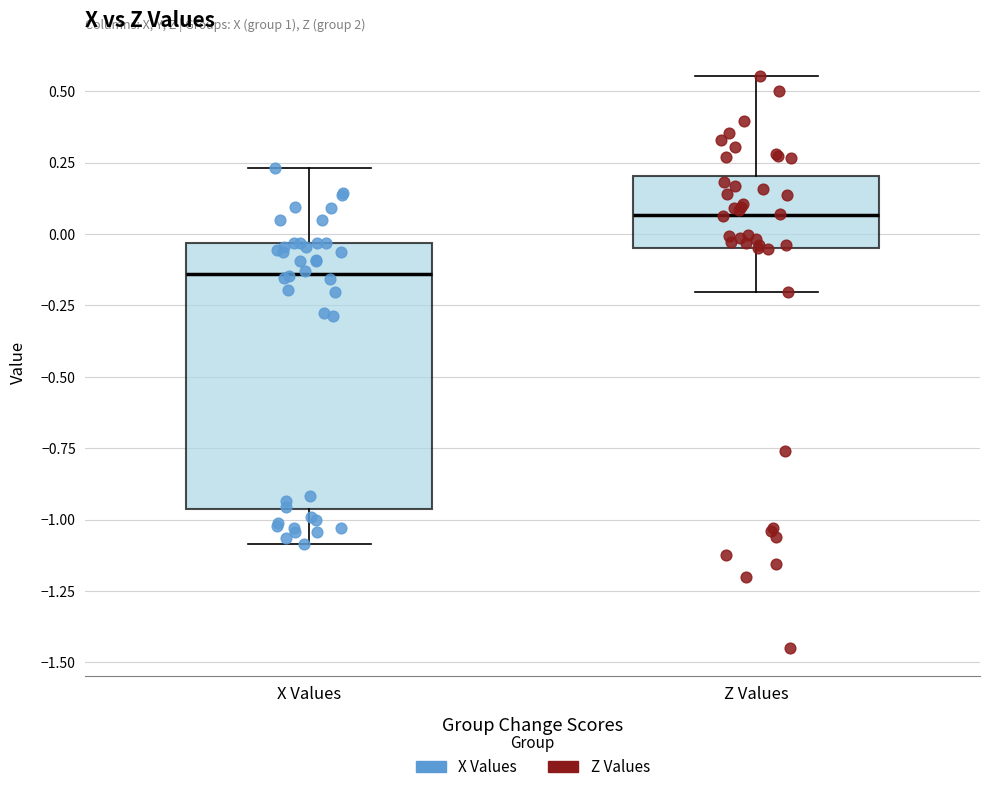

Reading left to right, read every box against the y-axis: the position of its median line, the range the box covers, and the ends of its whiskers. The values are not printed on the chart, so give them approximately, as read against the axis.

X Values: median -0.15, box -0.95 to -0.05, whiskers -1.10 to 0.25
Z Values: median 0.05, box -0.05 to 0.20, whiskers -0.20 to 0.55